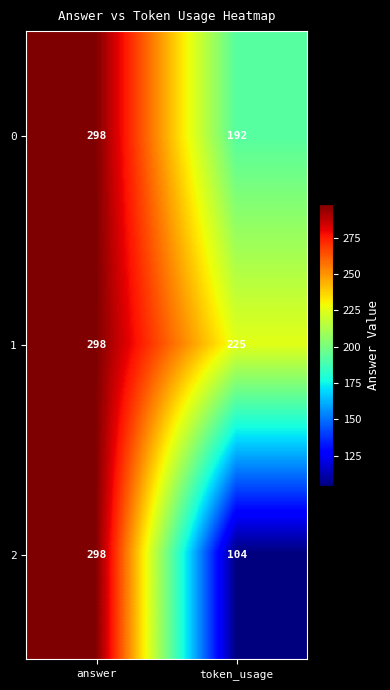

Which series has the largest range (max minus min)?

2